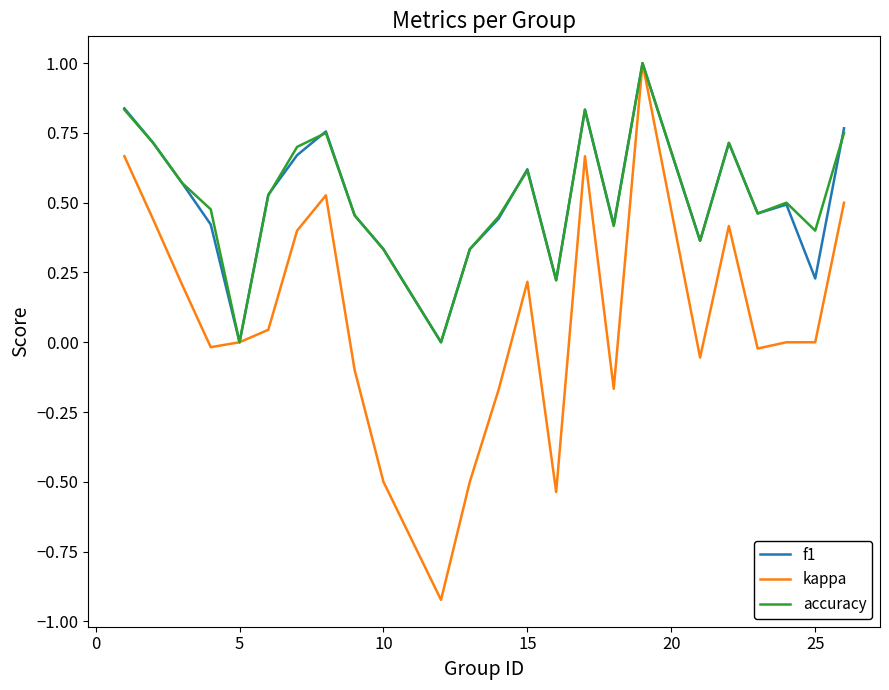

What is the maximum value for f1?

1.0